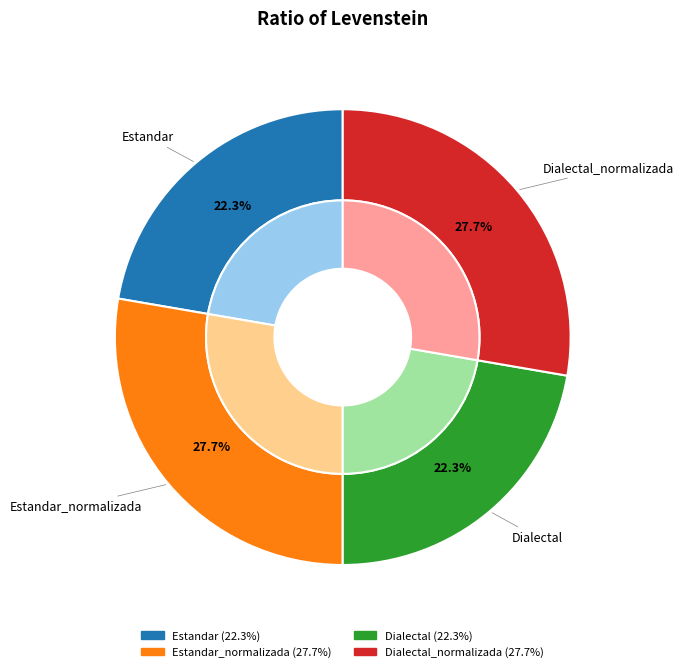

To the nearest percent, what portion does Estandar_normalizada represent?

28%